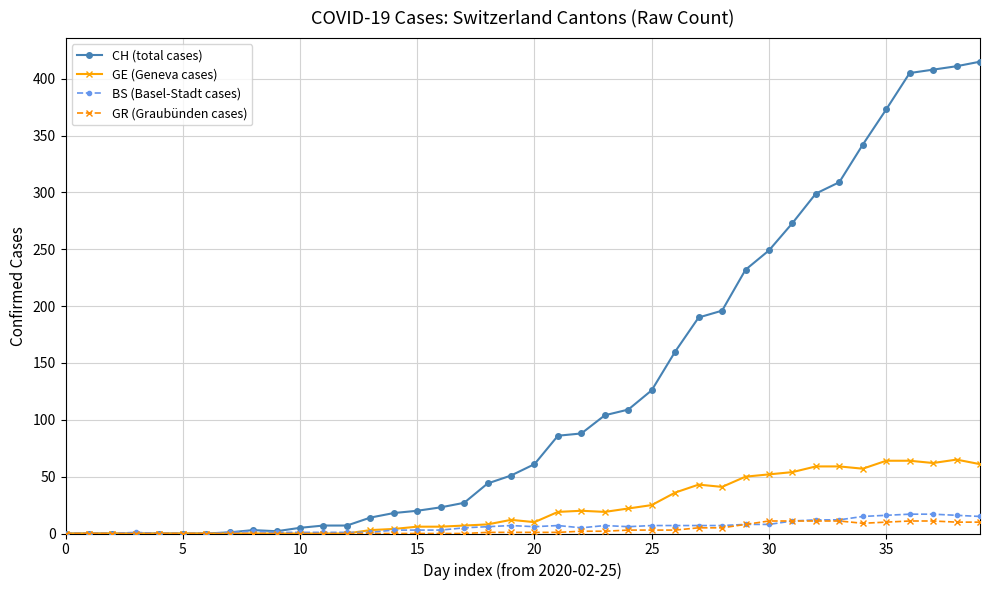

At how many categories does at least one series exceed 143?

14